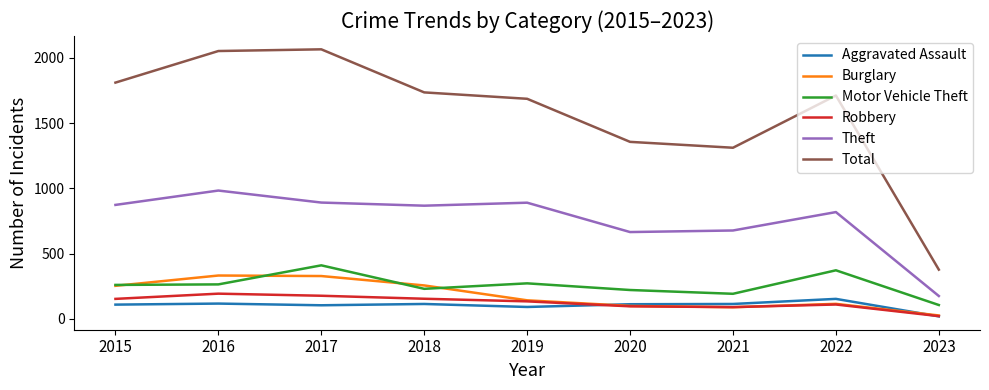

True or false: Motor Vehicle Theft and Theft intersect in this chart.

False